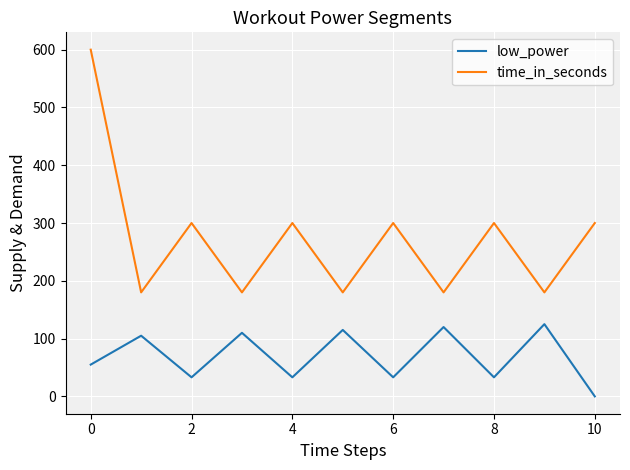

In time_in_seconds, how many points are lower than both neighbors (excluding endpoints)?

5